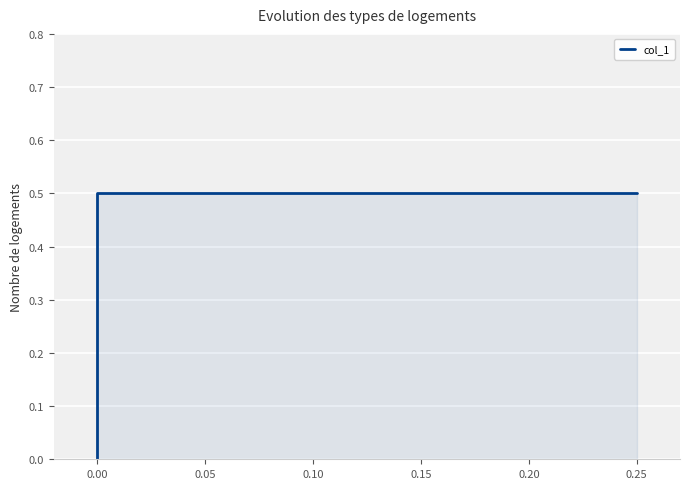

True or false: the data shows 0.2 at 0.25.

False